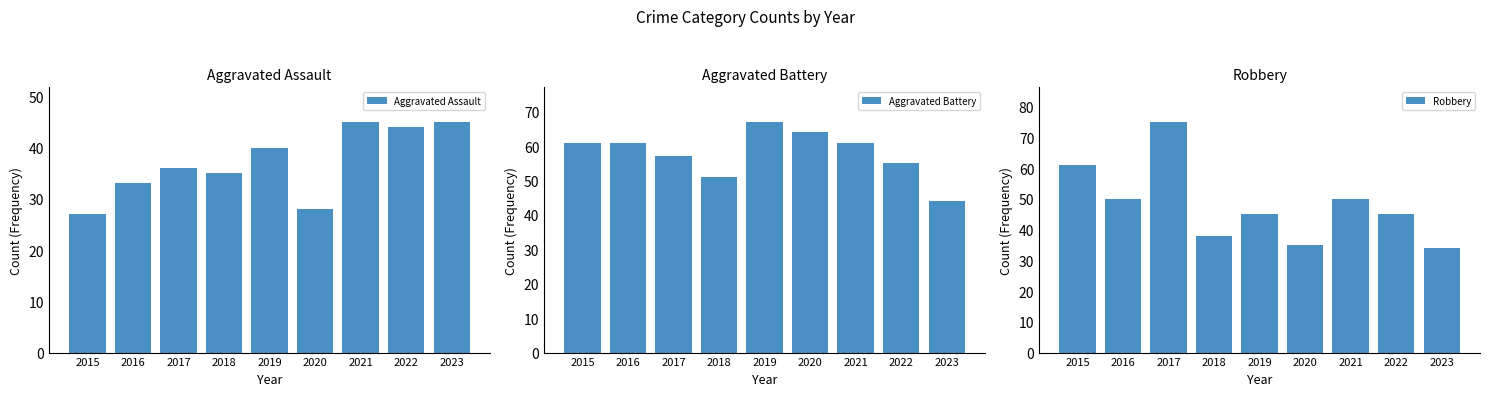

How many data points in Aggravated Assault are less than 36?

4